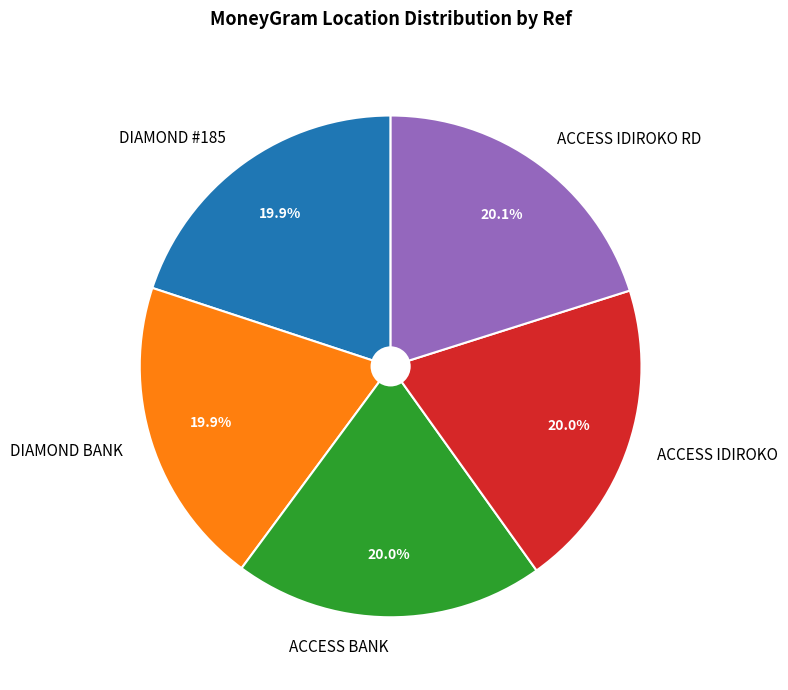

What portion of the pie excludes DIAMOND BANK?

80.1%